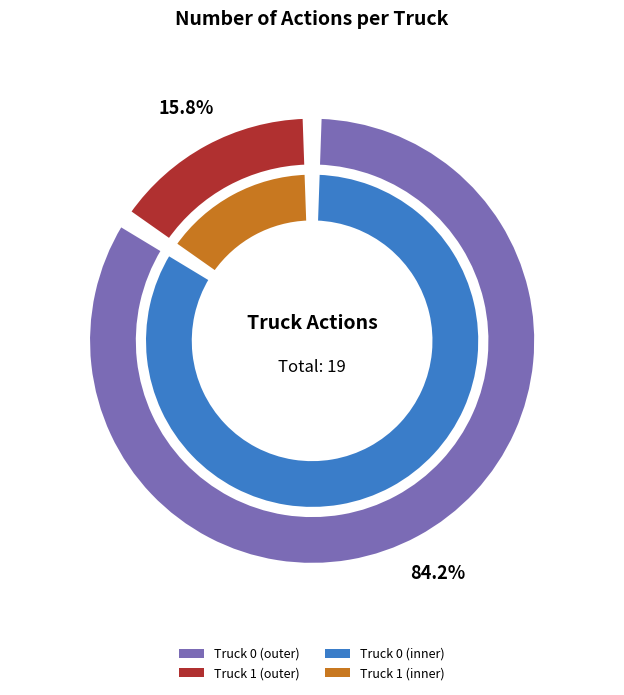

True or false: Truck 1 accounts for 7% of the total.

False